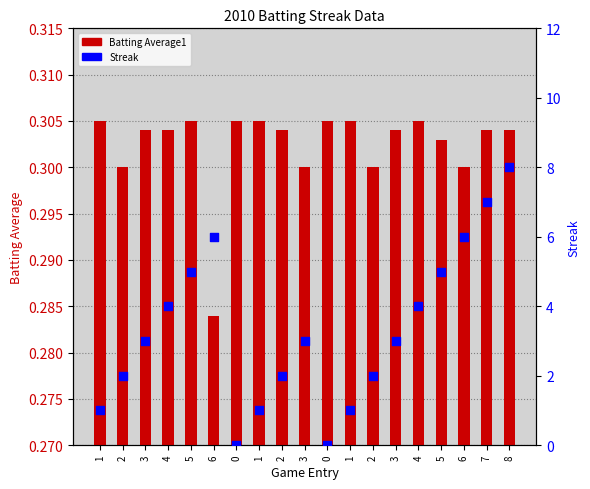

What are all the series names shown in the legend?

Batting Average1, Streak